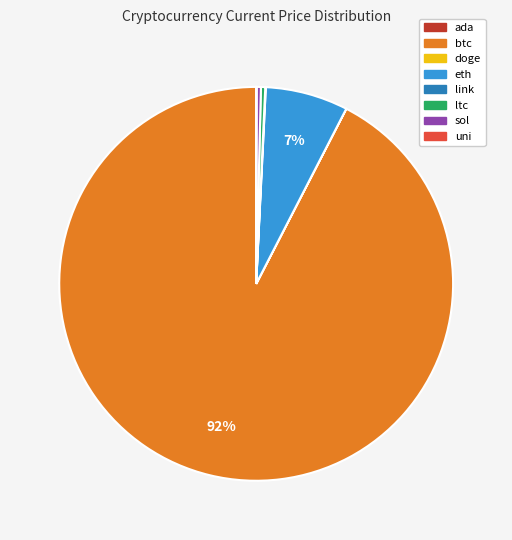

What percentage is the eth slice, to the nearest percent?

7%